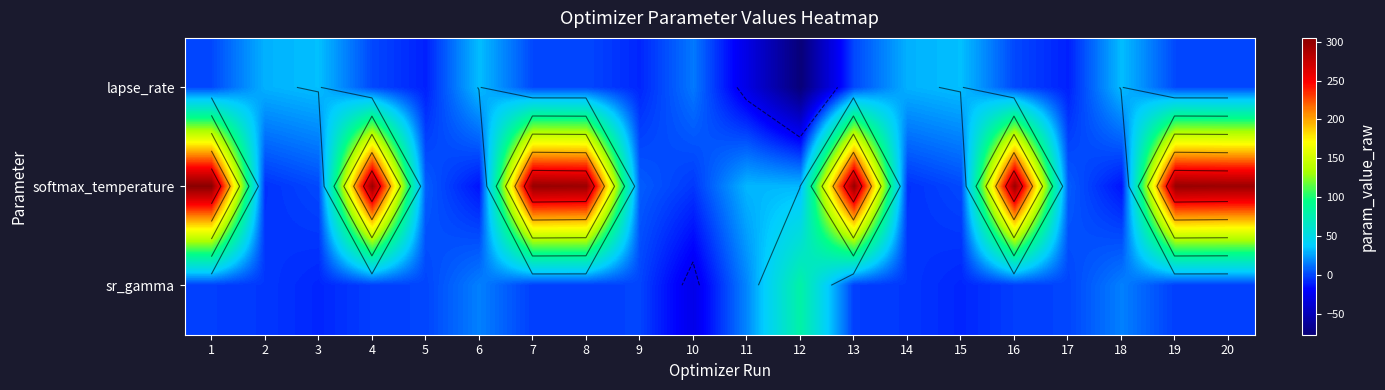

The softmax_temperature series shows 304.9 at 1. True or false?

True